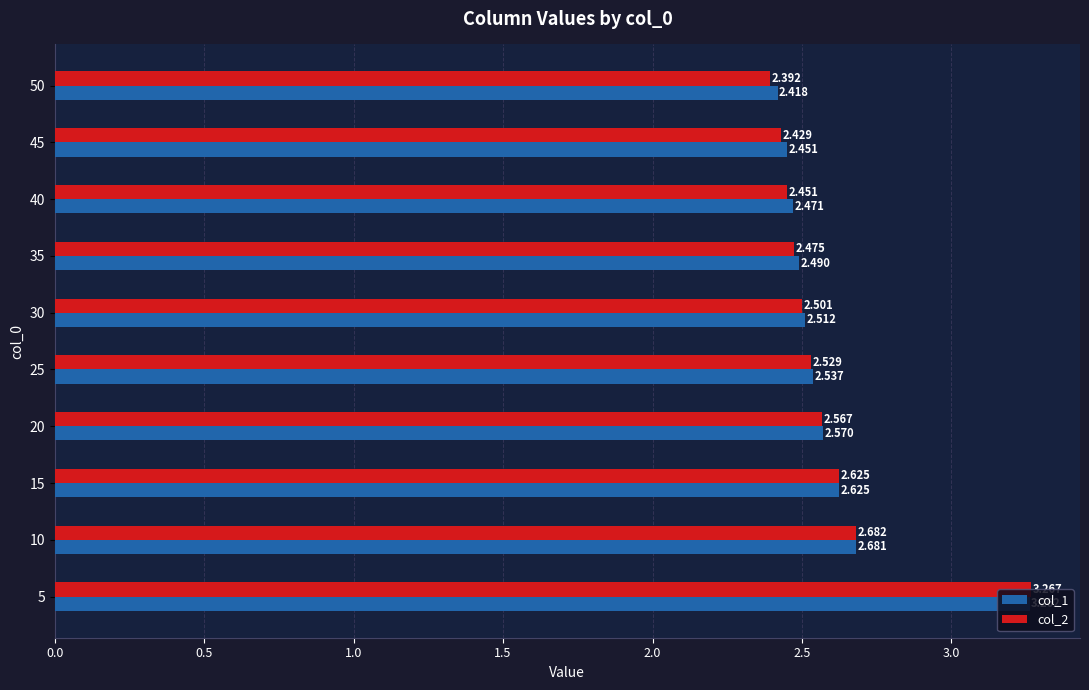

Is the value of col_2 at 45 greater than the value of col_1 at 10?

No